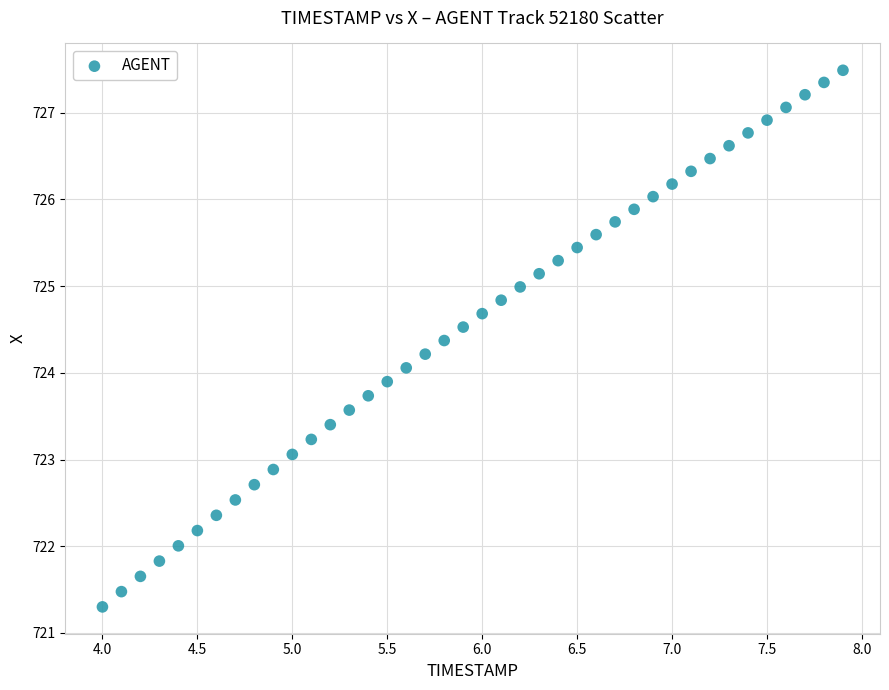

What is the range of Y values (max minus min)?

6.2